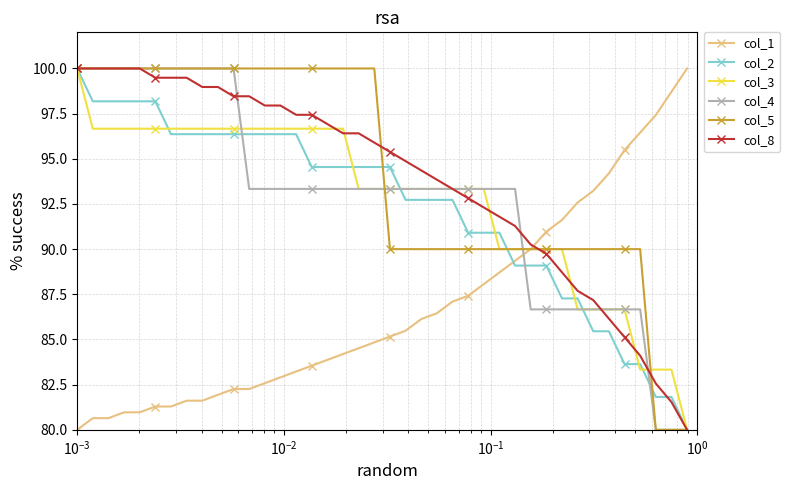

What is the highest value of the col_4 series?

100.0